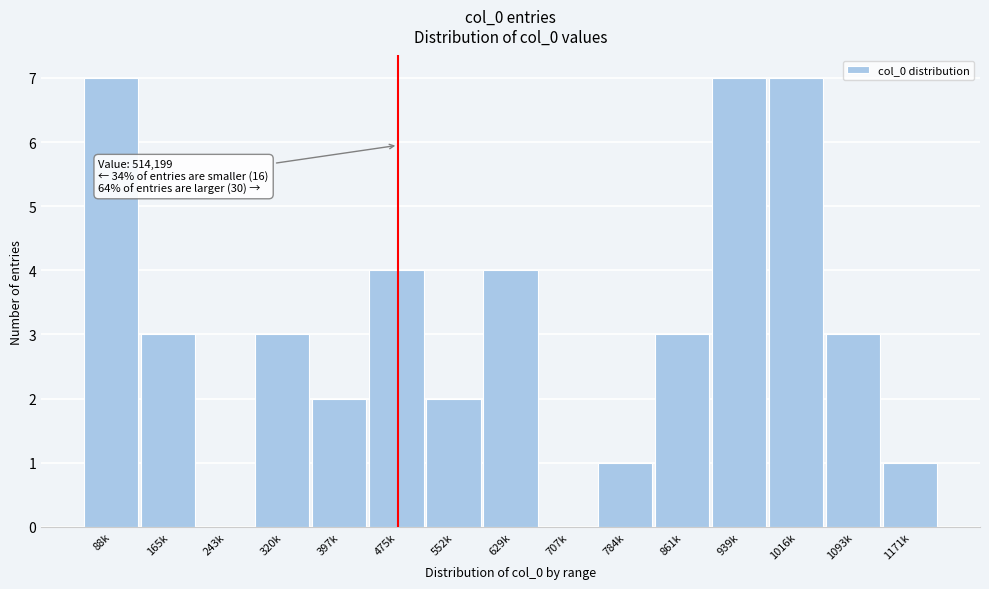

Reading left to right, list all the values displayed in this chart.

88k=7	165k=3	243k=0	320k=3	397k=2	475k=4	552k=2	629k=4	707k=0	784k=1	861k=3	939k=7	1016k=7	1093k=3	1171k=1